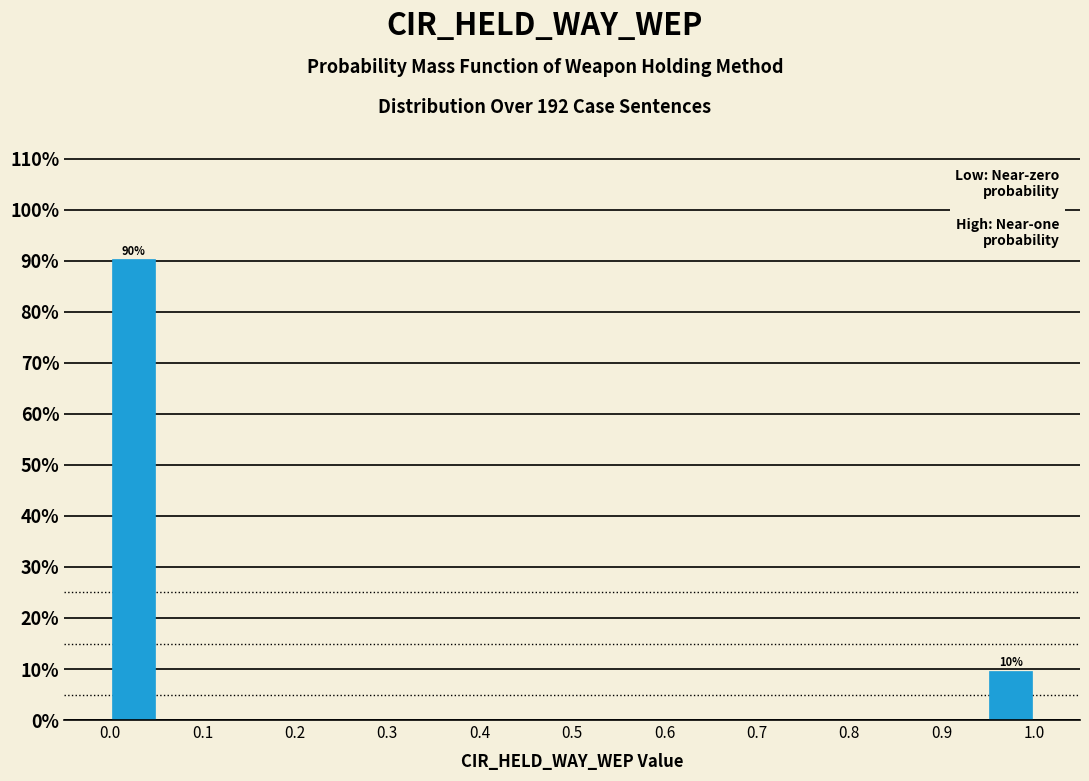

Which range on the x-axis has the tallest bar?

0.00 to 0.05